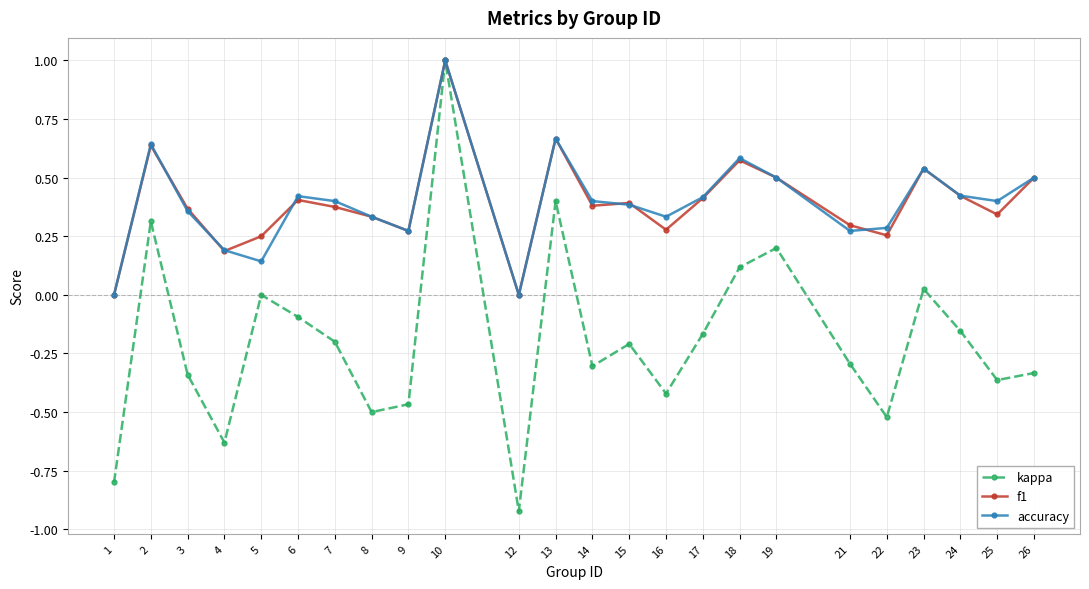

Count the accuracy values in the range 0 to 1.

24